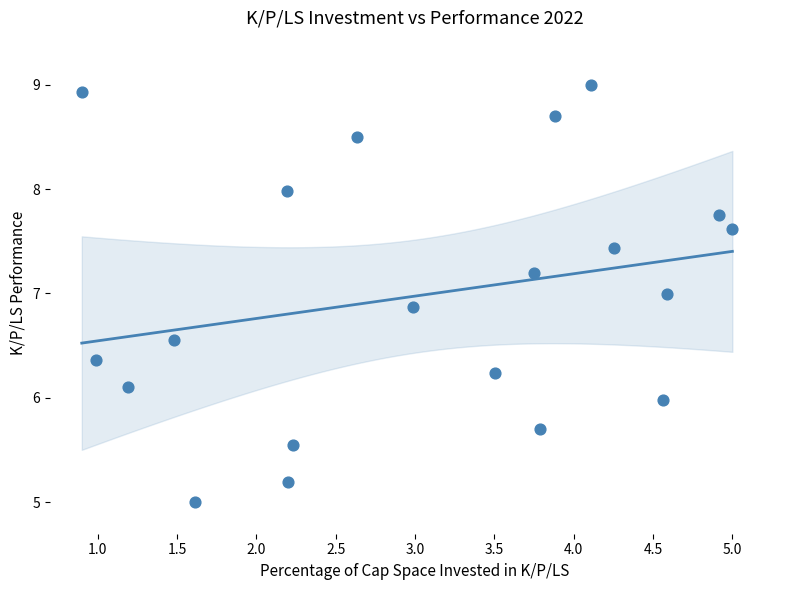

What is the range of Y values (max minus min)?

4.0